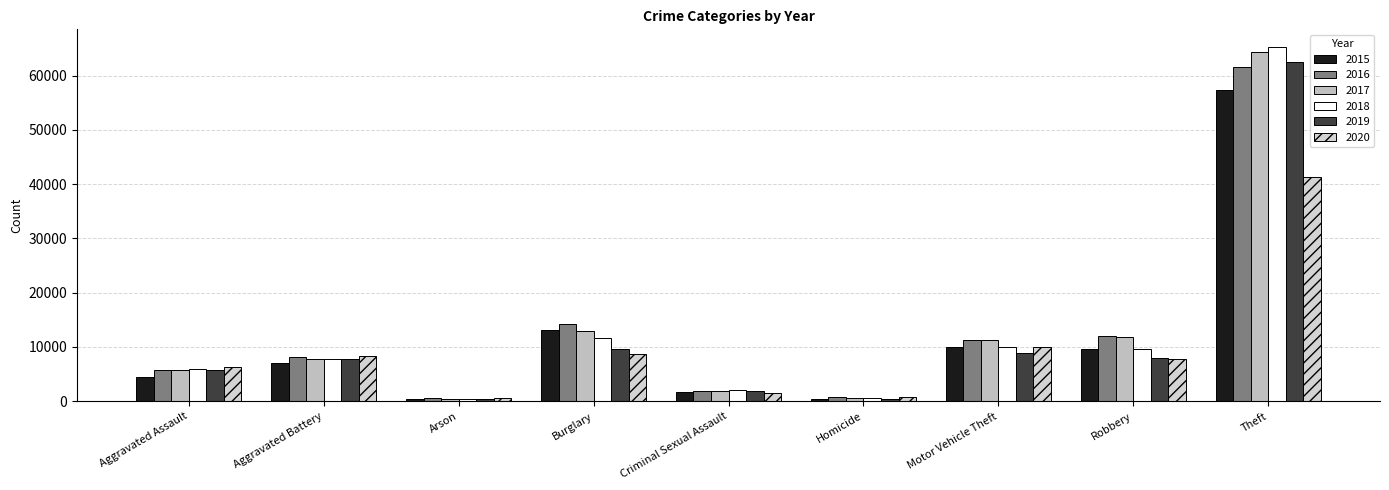

The value of 2020 at Robbery is 7855. True or false?

True